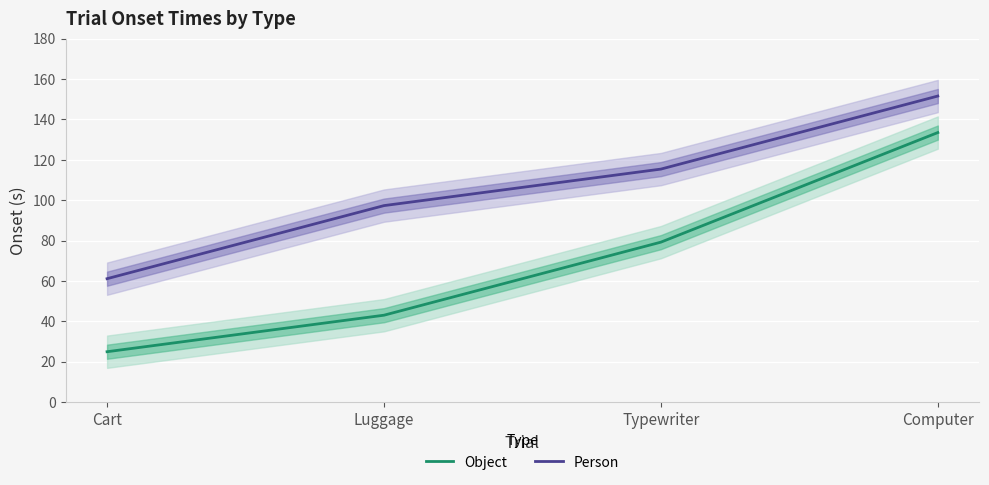

True or false: Object and Person intersect in this chart.

False